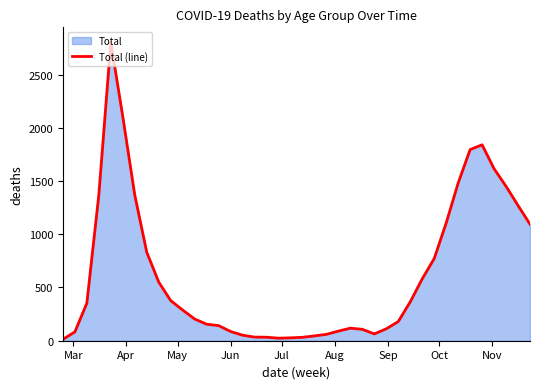

What is the greatest value displayed?

2803